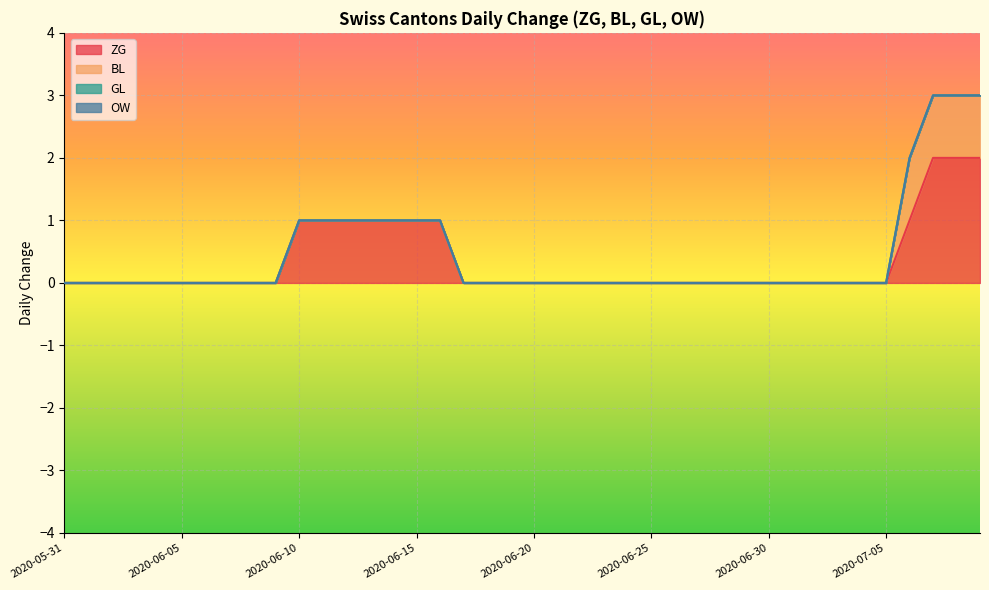

How many lines are shown in the chart?

4